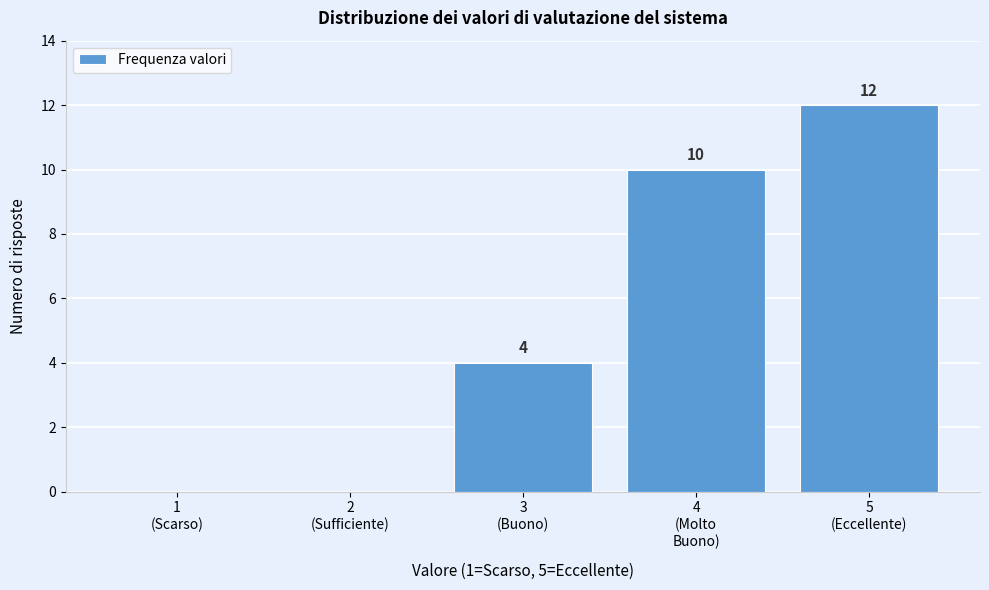

What is the maximum value shown in the chart?

12